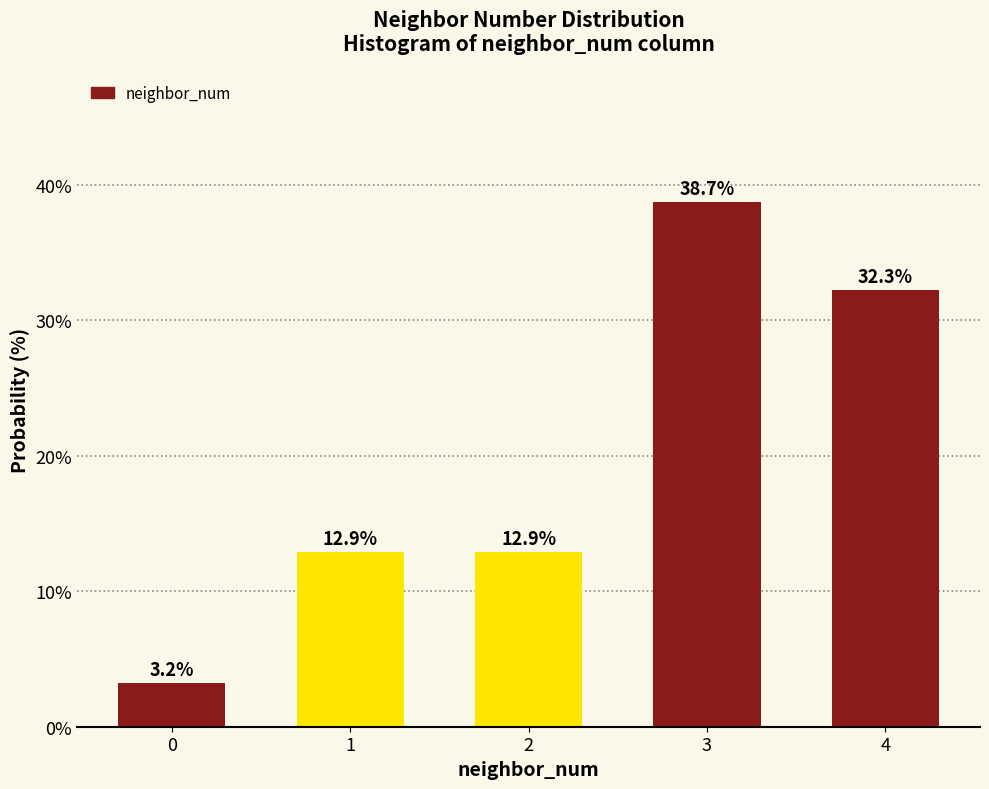

Reading right to left, extract all data points from this chart.

32.3	38.7	12.9	12.9	3.2